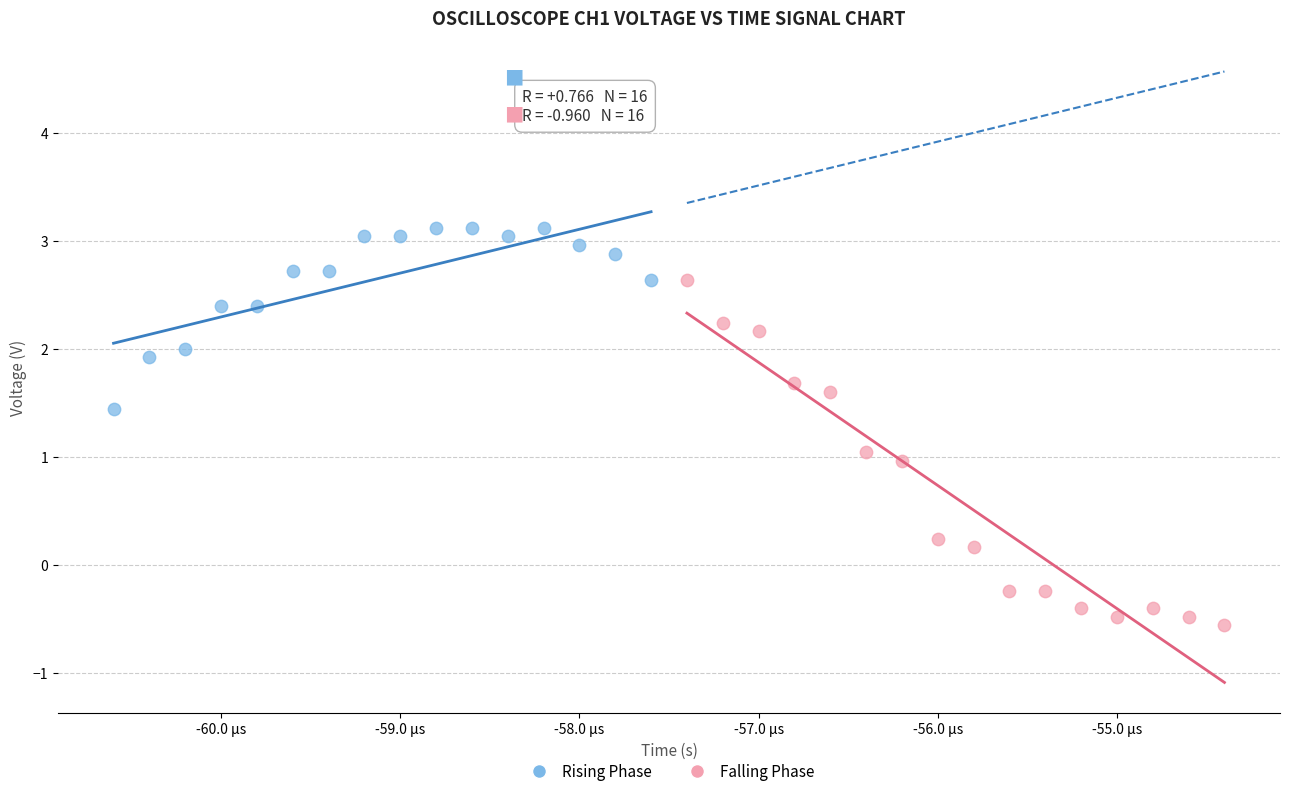

Which series has the widest spread of Y values?

Falling Phase